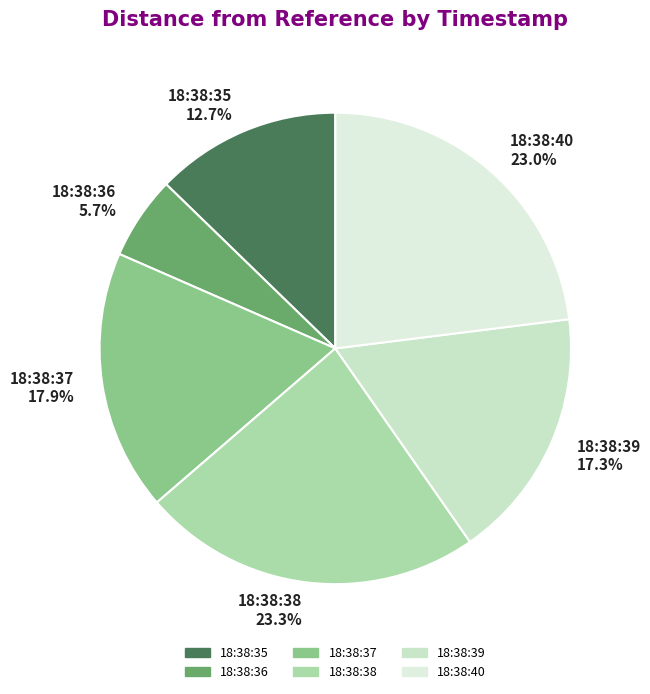

The 18:38:36 slice represents 14% of the pie. True or false?

False